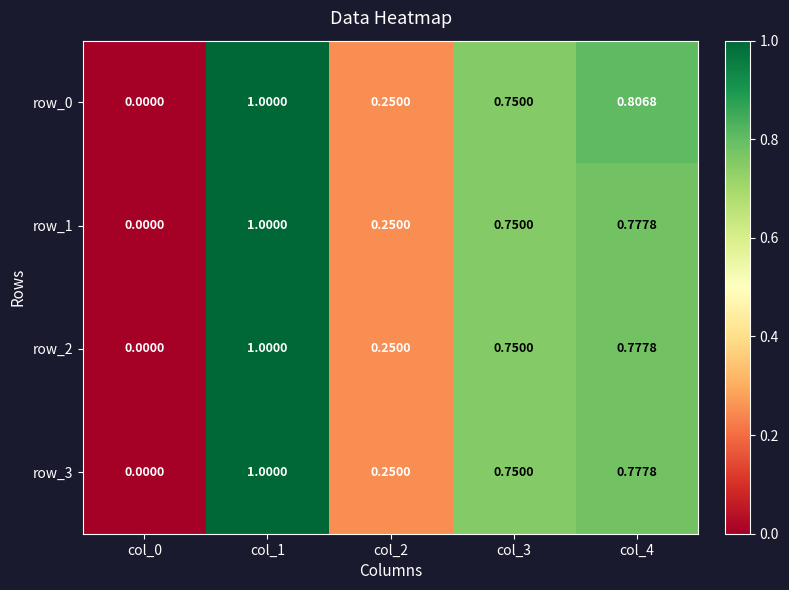

What is the sum of all row_1 values?

2.8